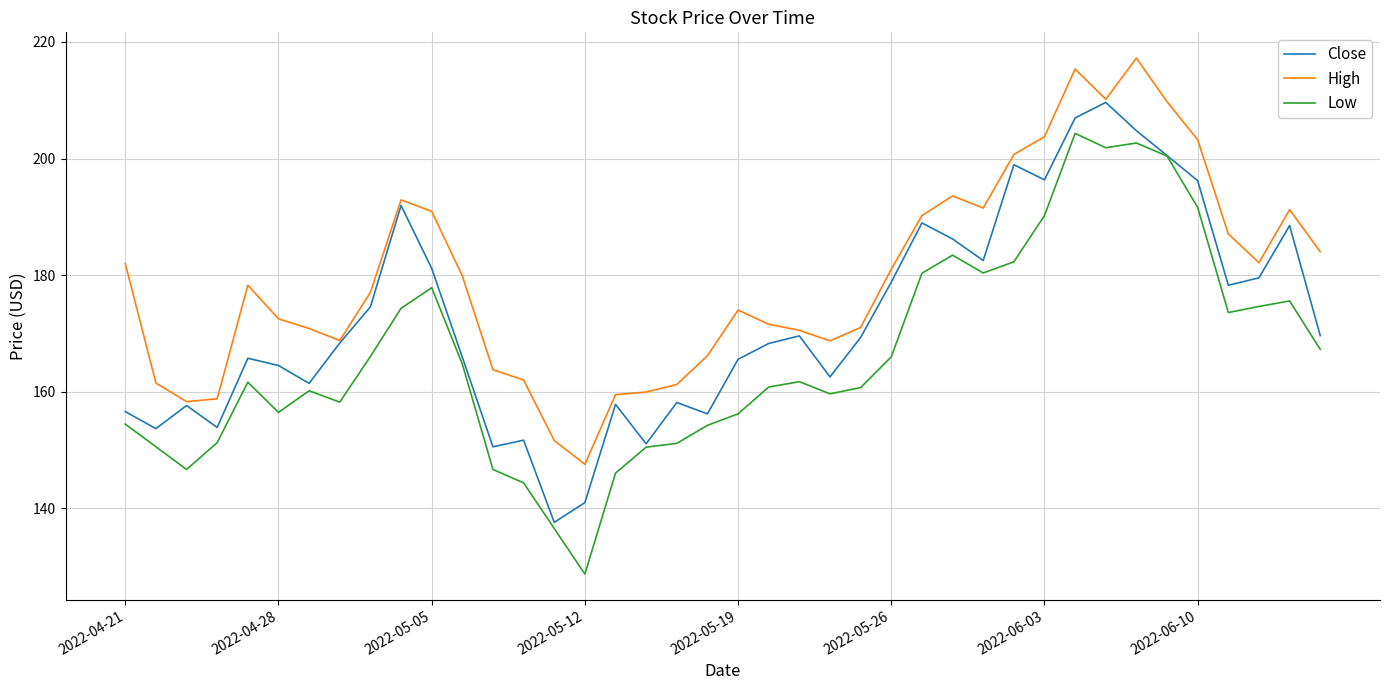

What is the smallest value displayed?

128.7